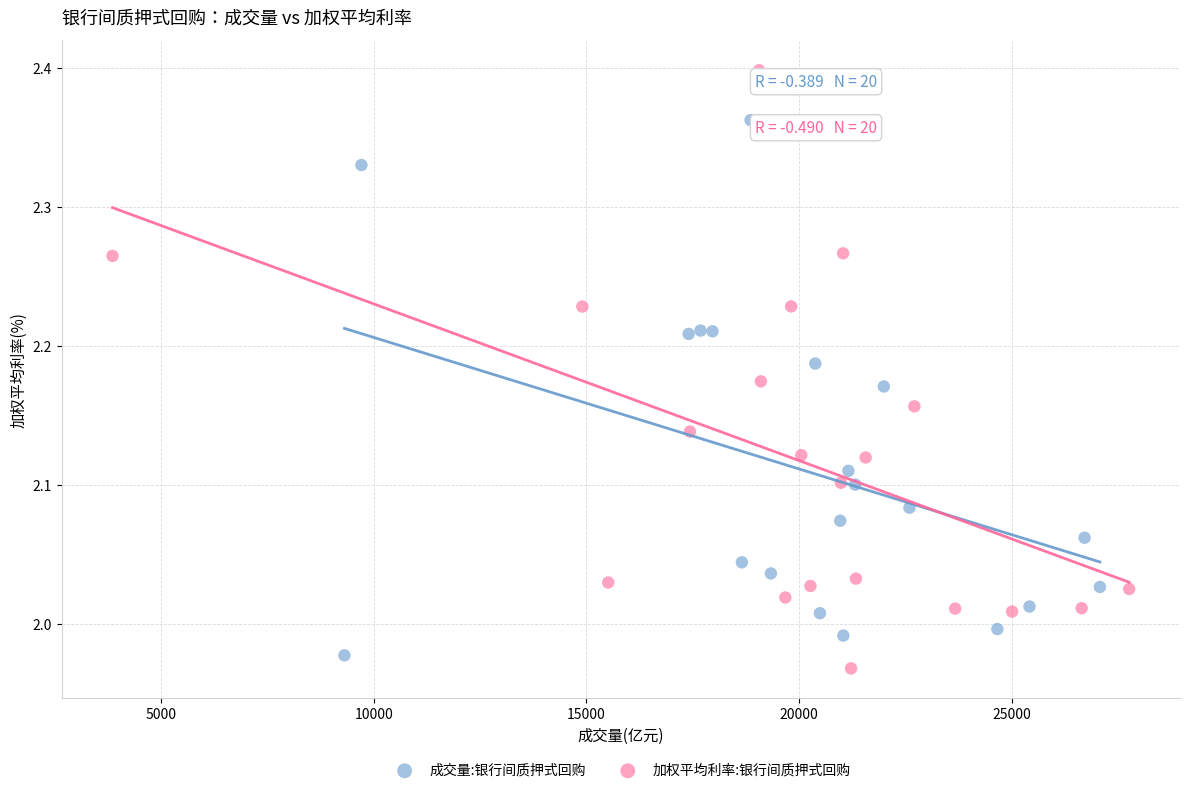

What are all the series names shown in the legend?

成交量:银行间质押式回购, 加权平均利率:银行间质押式回购